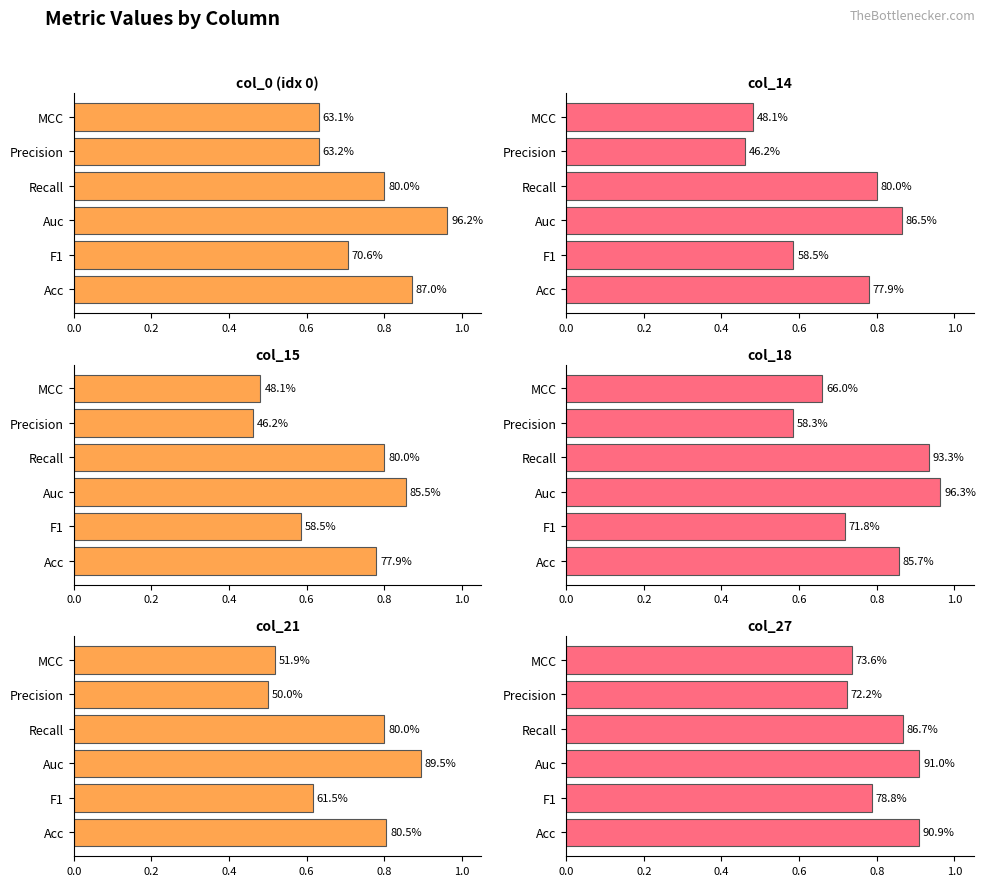

What is the difference between the maximum and minimum values in the col_0 (idx 0) series?

0.3